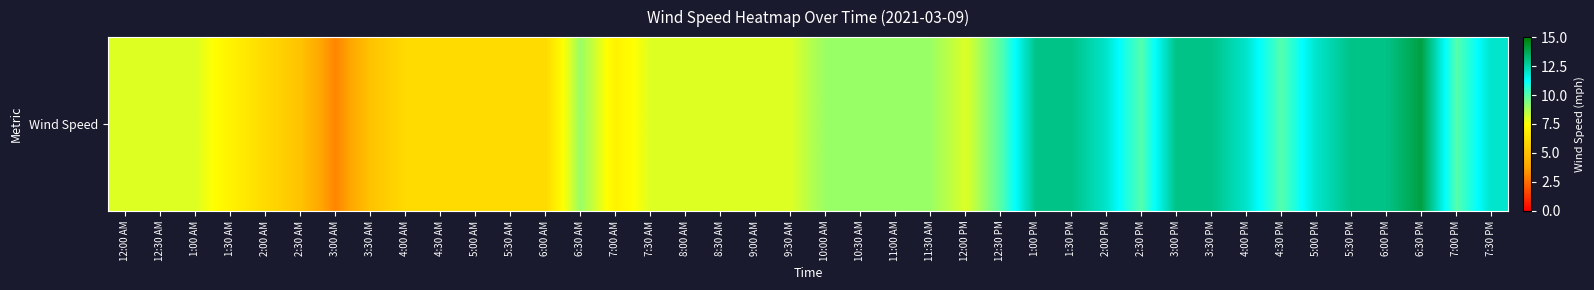

What is the ratio of the value at 1:00 PM to the value at 12:30 AM?

1.6